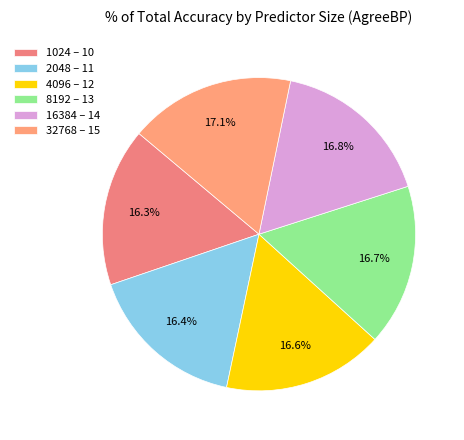

Is there a majority slice in this chart?

No